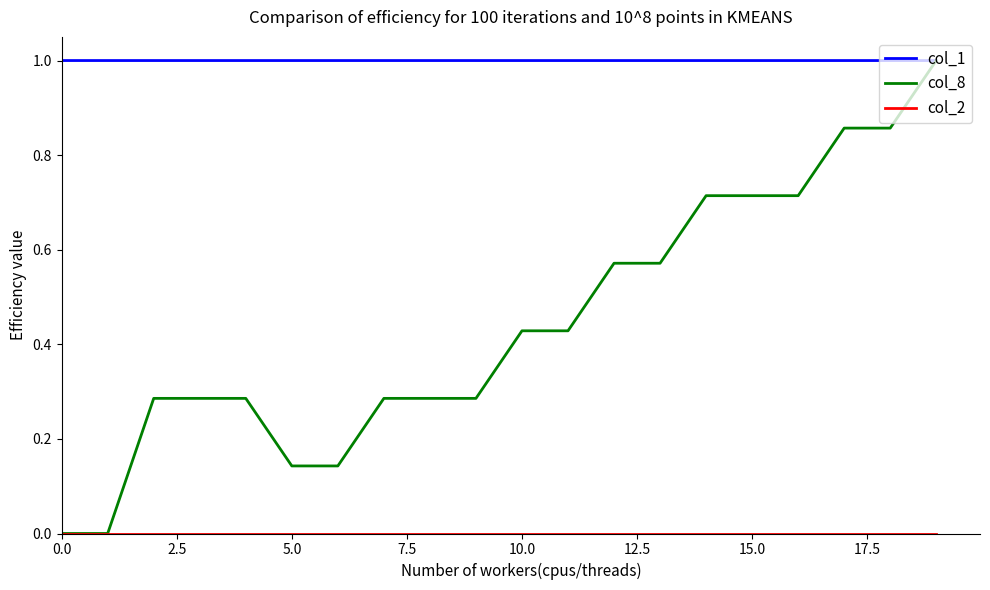

What is the lowest value of the col_1 series?

1.0